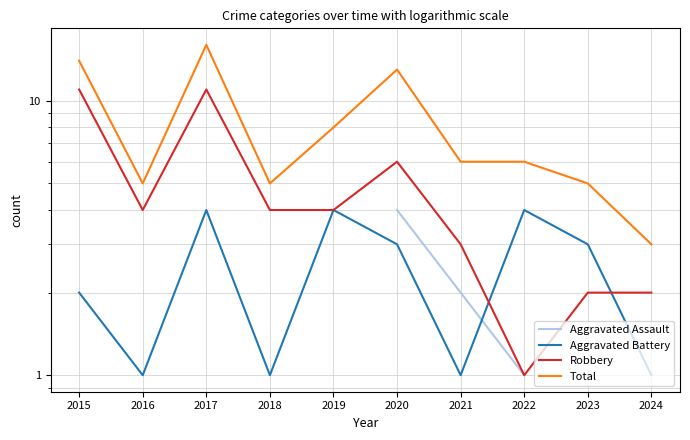

What is the difference between the highest and lowest values at 2017?

15.0